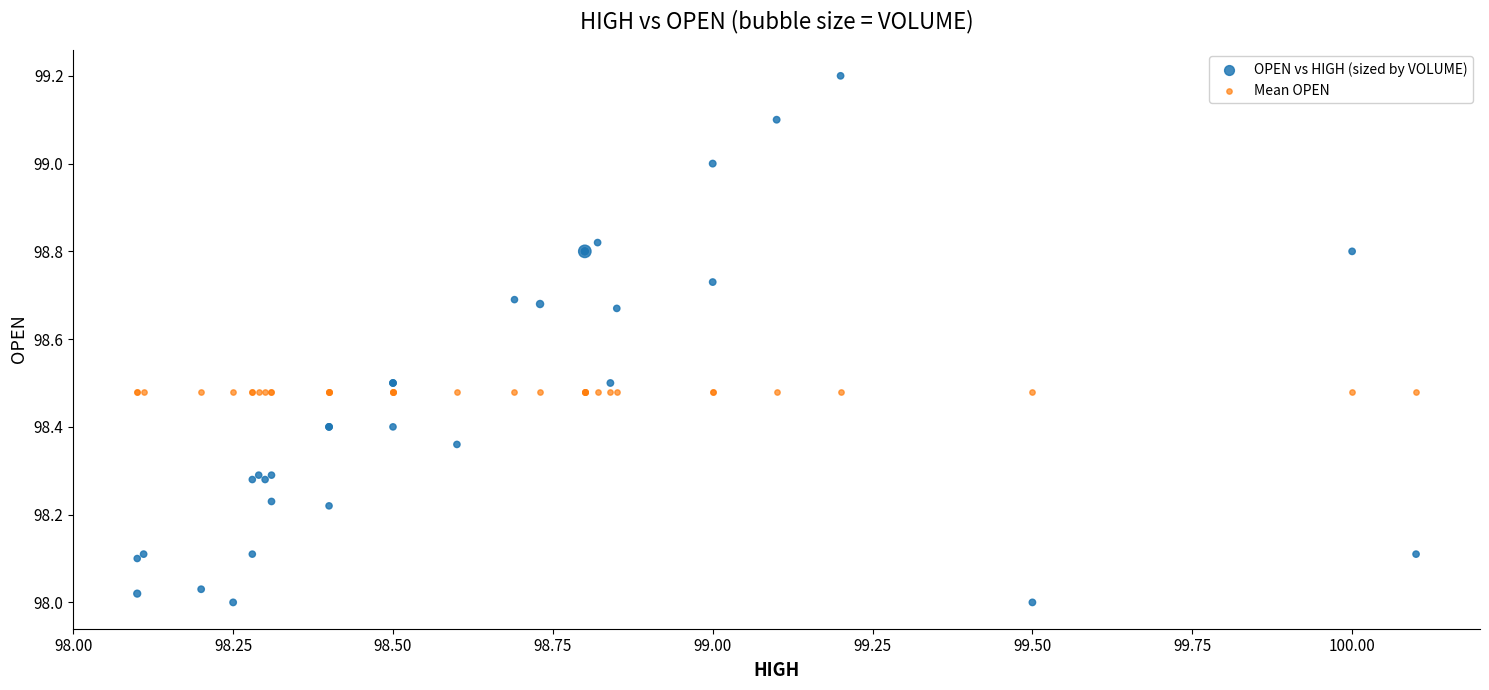

Which series contains the highest Y value?

OPEN vs HIGH (sized by VOLUME)